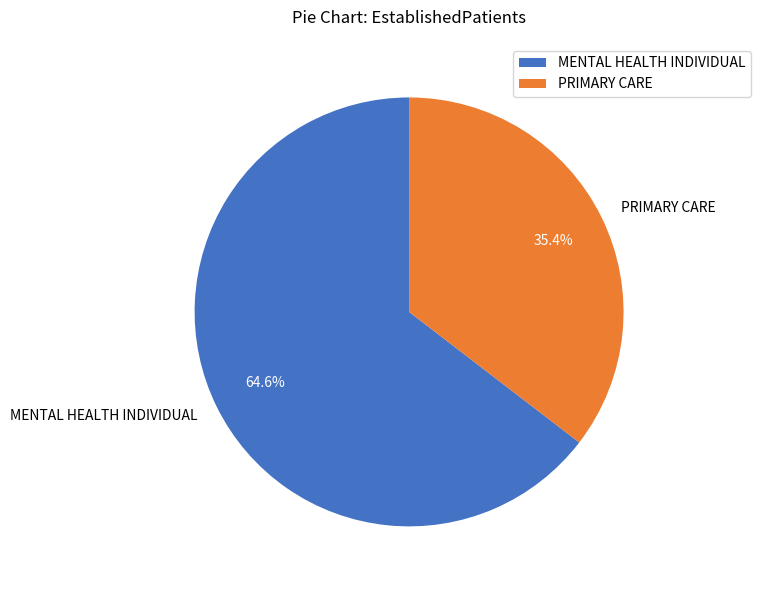

To the nearest percent, what is the difference between the MENTAL HEALTH INDIVIDUAL and PRIMARY CARE slice percentages?

29%